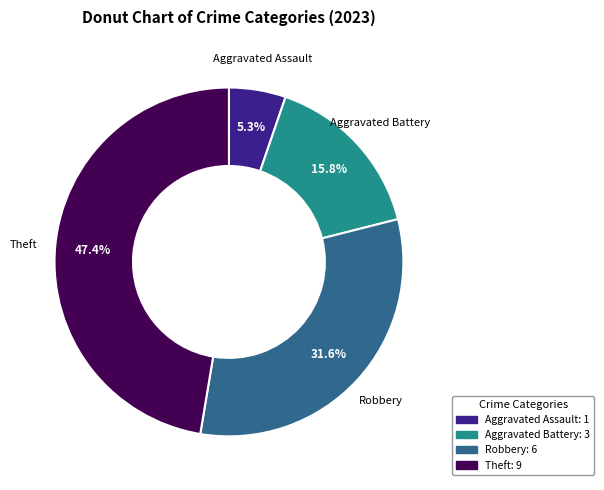

Is there any slice that represents more than half of the pie?

No